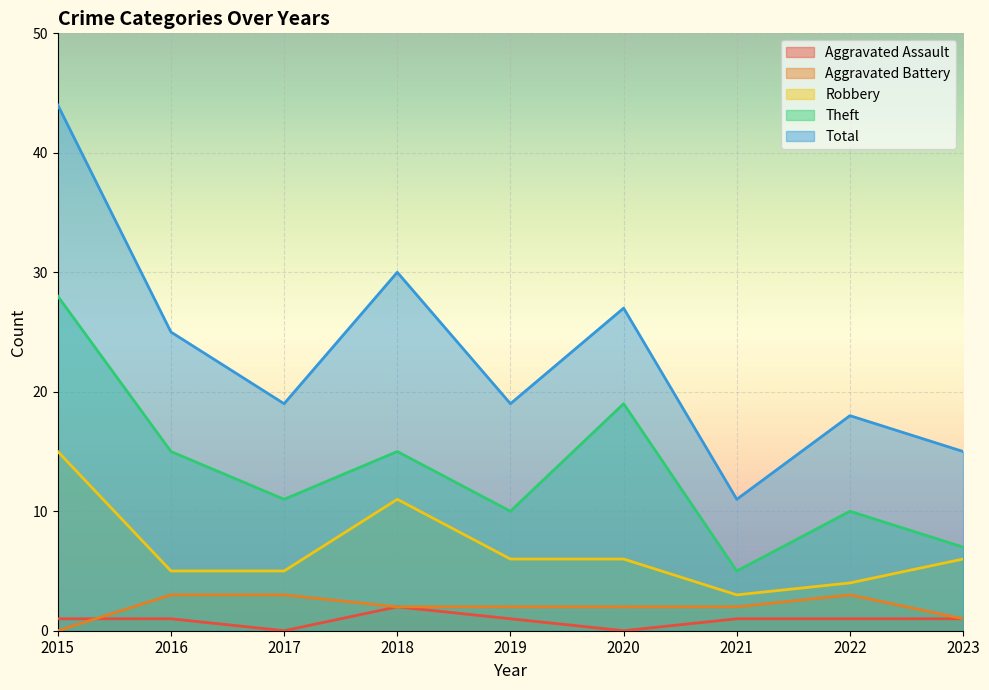

Rank the categories by Aggravated Battery value from highest to lowest.

2016, 2017, 2022, 2018, 2019, 2020, 2021, 2023, 2015